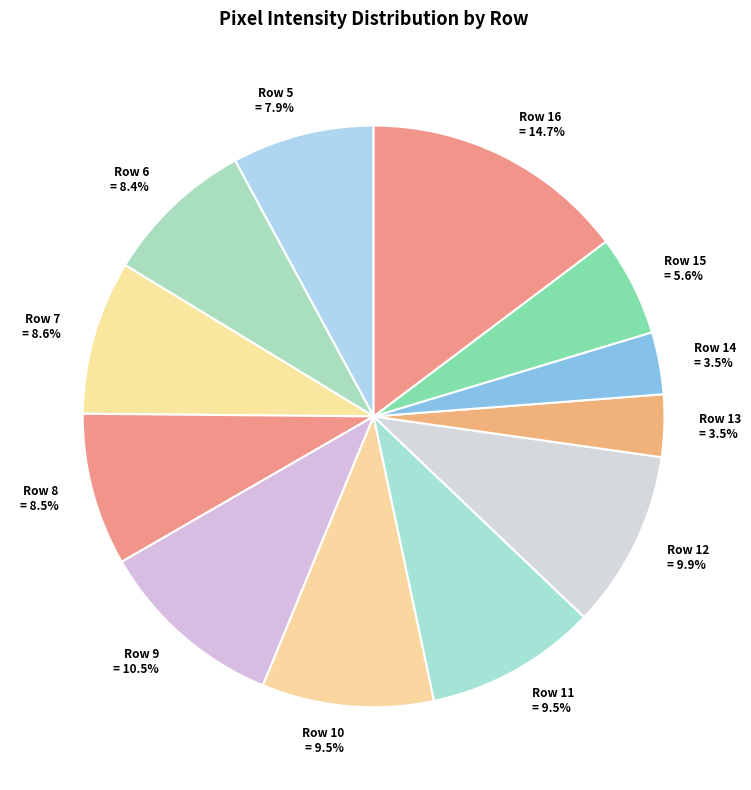

Approximately how many times larger is the value at Row 11 compared to Row 10?

1.0